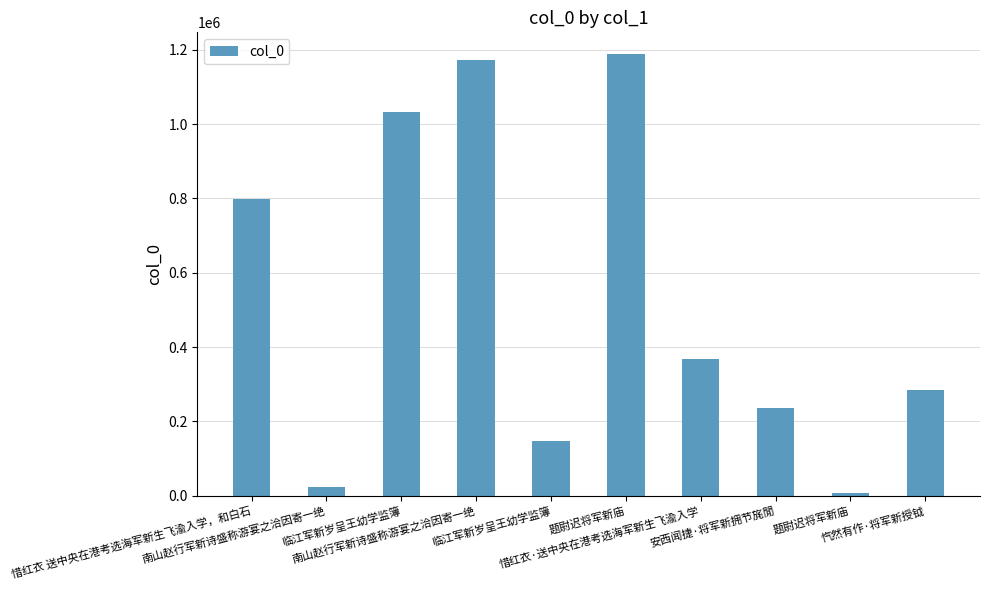

How many data points does each series have?

10